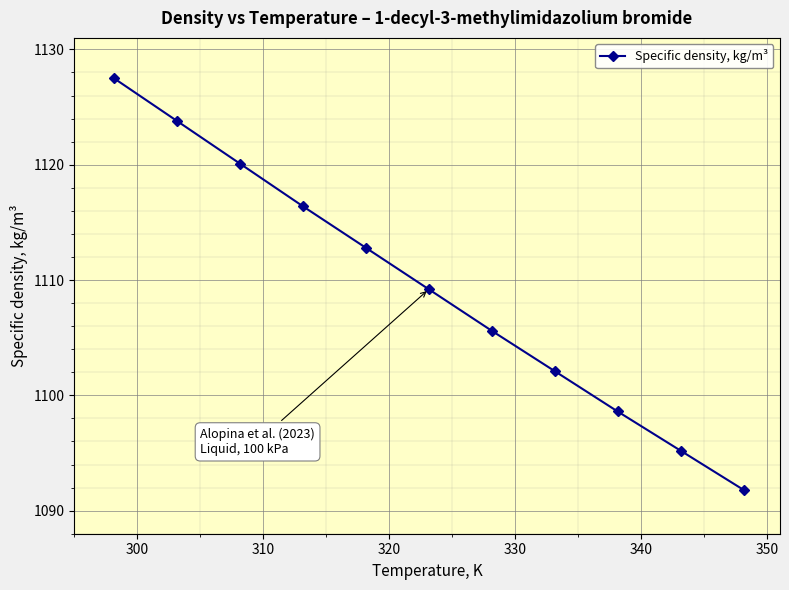

What is the minimum value shown in the chart?

1091.8